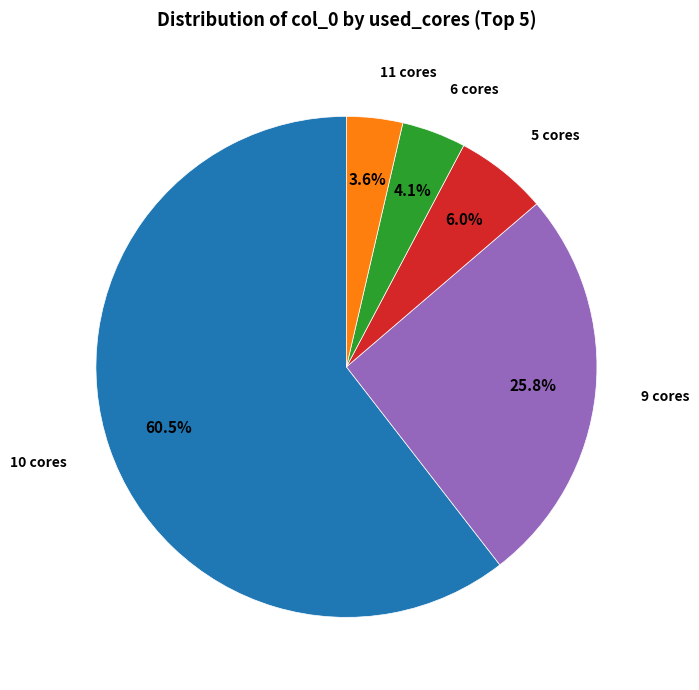

Does any single category account for the majority?

Yes